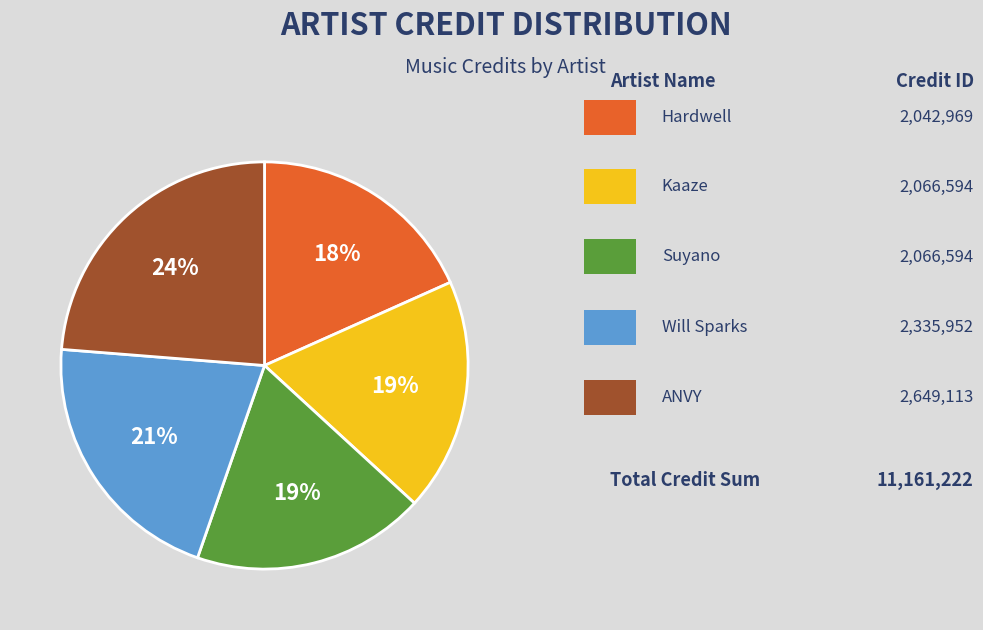

To the nearest percent, what is the average slice percentage?

20%